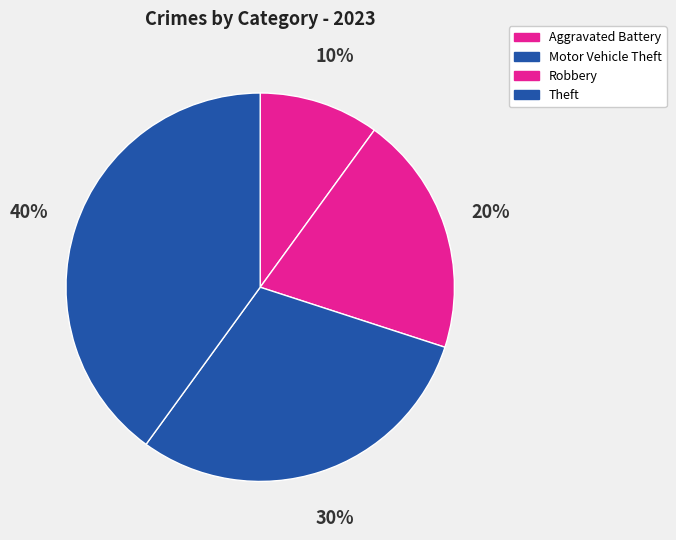

Does Aggravated Battery account for over 50% of the chart?

No